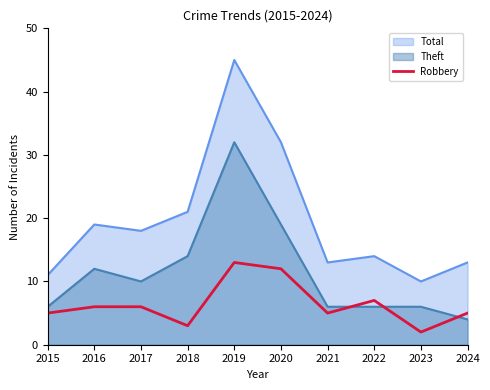

True or false: Total and Robbery cross at least once.

False